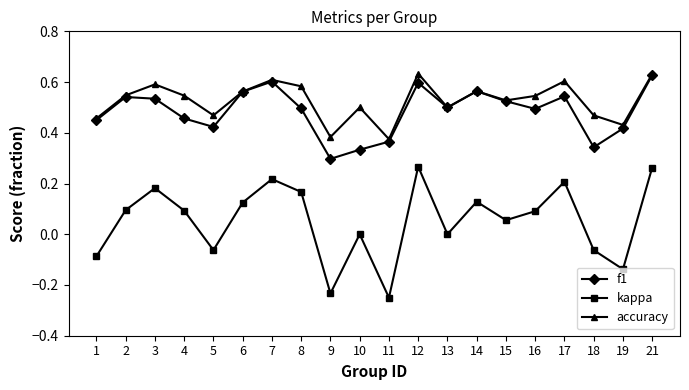

Rank the series at 3 from lowest to highest value.

kappa, f1, accuracy